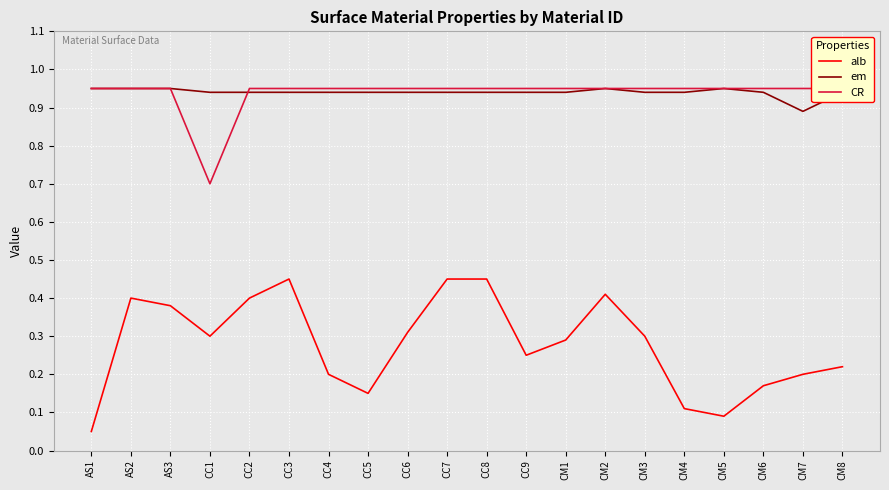

How many interior local valleys does the alb series have?

4